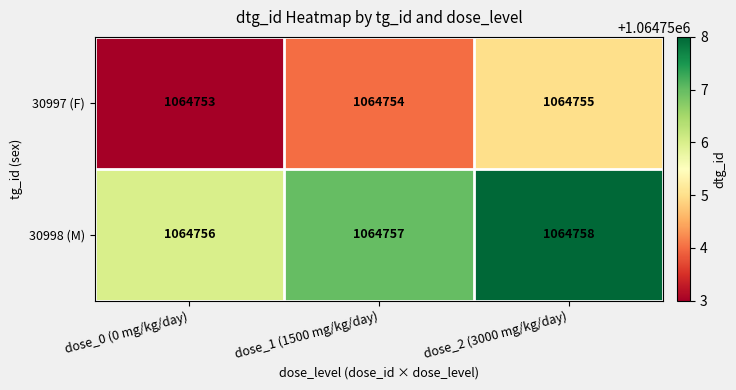

Read the 30997 (F) value at dose_2 (3000 mg/kg/day).

1064755